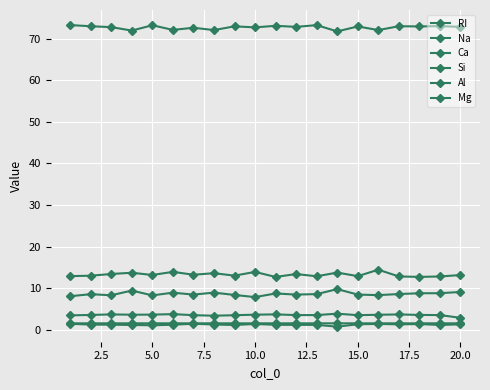

Does the chart display data point markers on the line(s)?

Yes